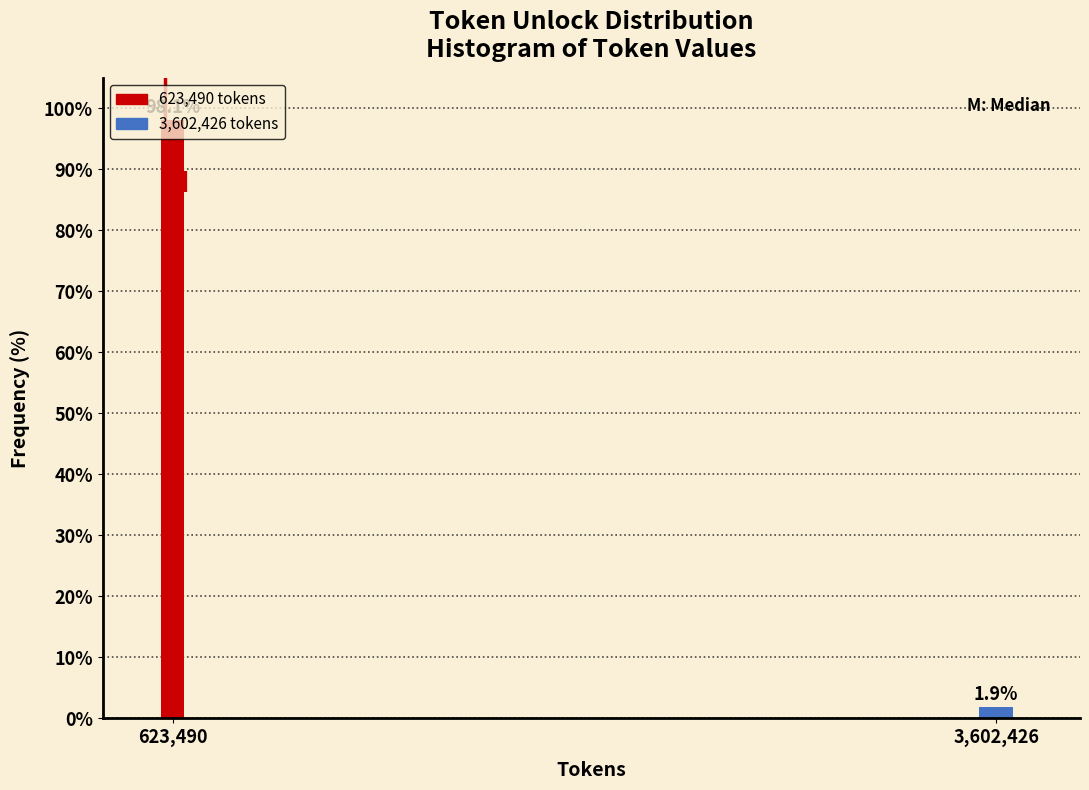

What is the smallest value displayed?

1.9